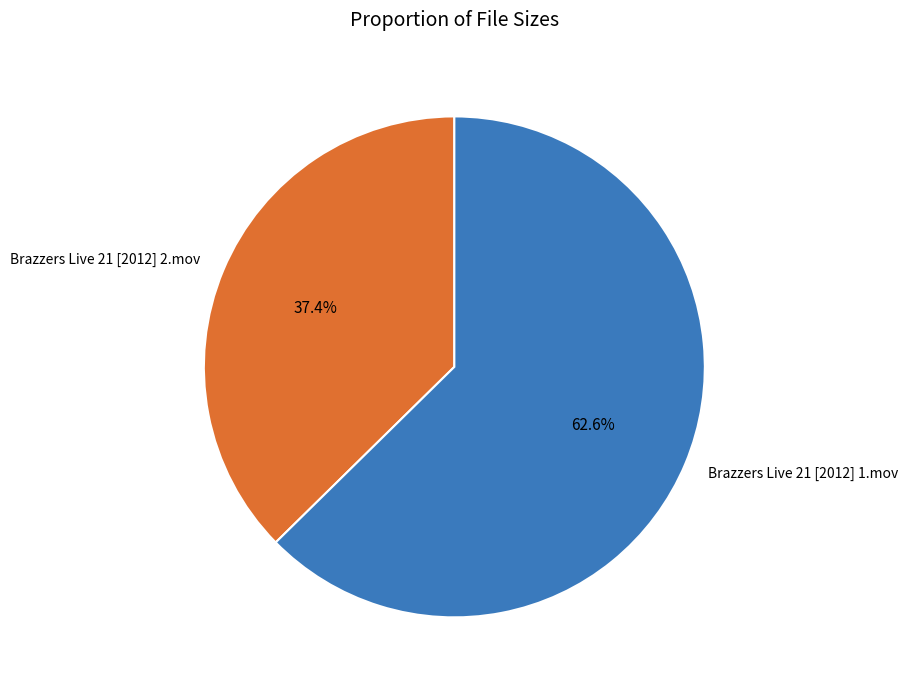

Is it true that Brazzers Live 21 [2012] 2.mov is 37% of the pie?

True